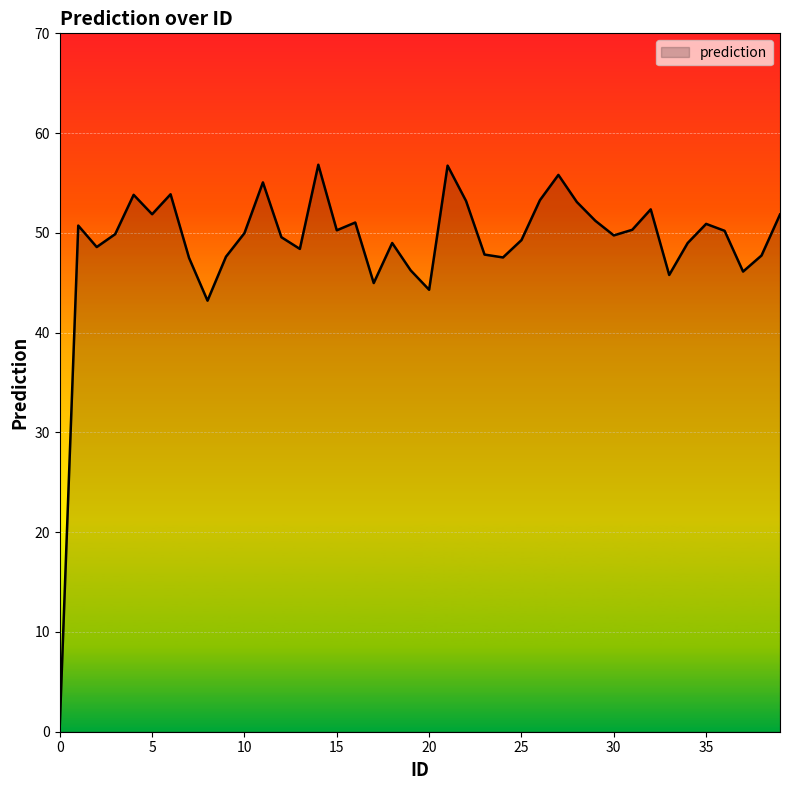

What is the difference between the maximum and minimum values?

56.2